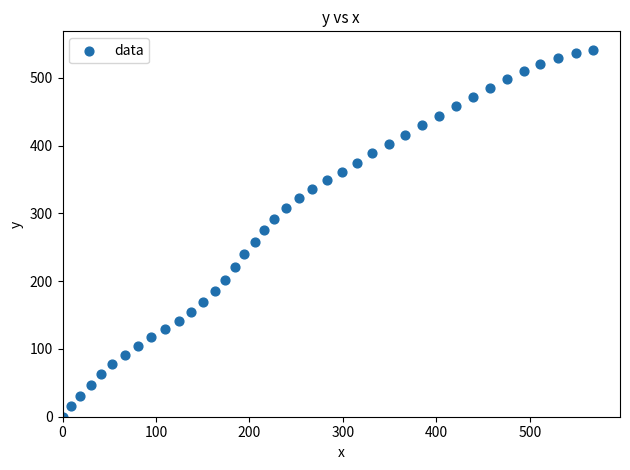

What is the range of Y values (max minus min)?

541.7